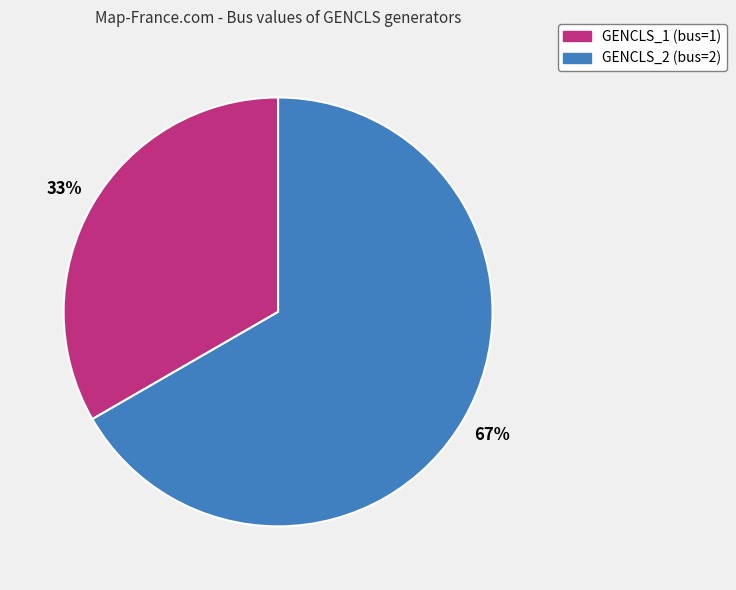

Is it true that GENCLS_1 is 33% of the pie?

True